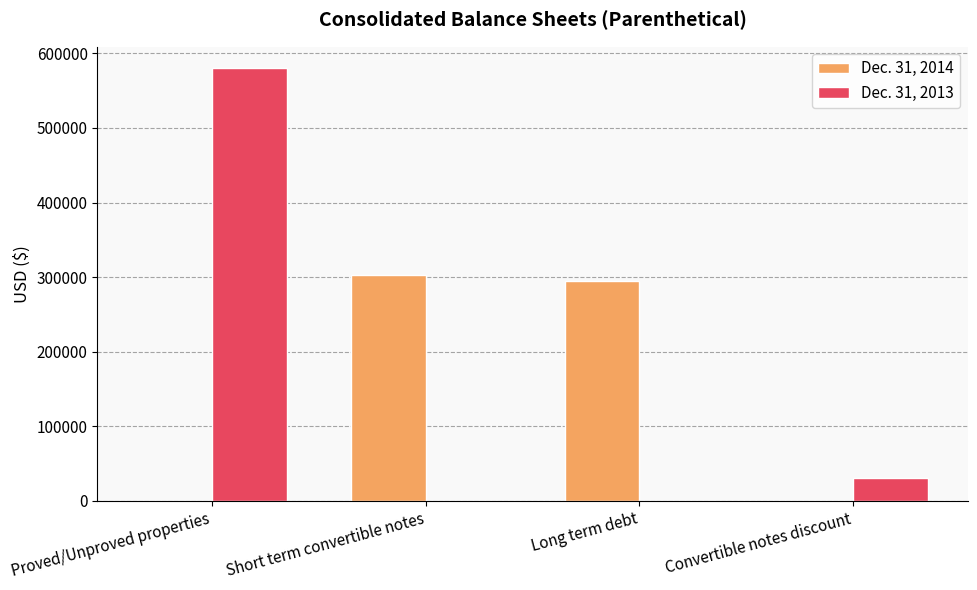

What is the total value across all series at Short term convertible notes?

303106